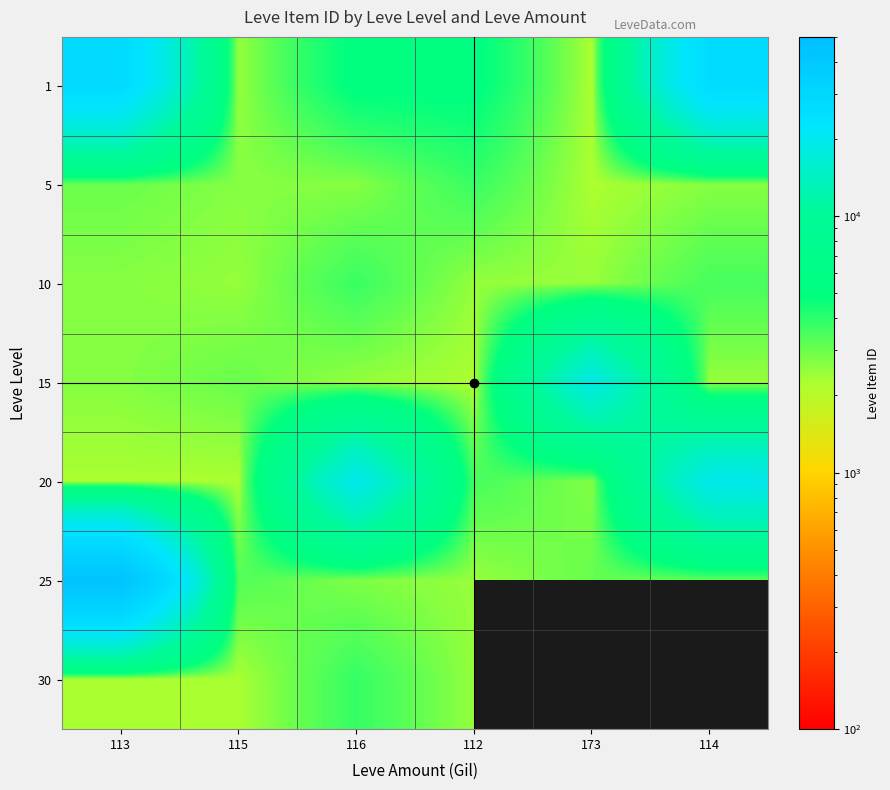

At which category is the sum across all series the highest?

113